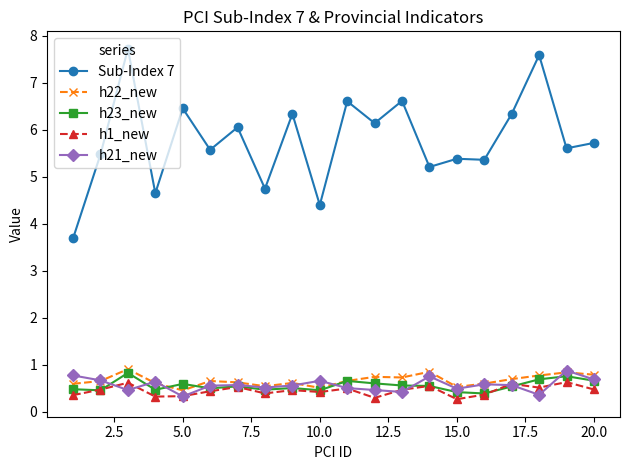

True or false: h1_new has more than 0 points higher than both neighbors.

True